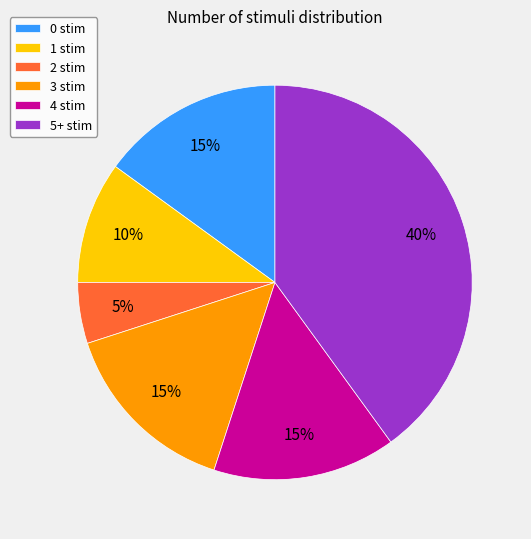

Does any single category account for the majority?

No